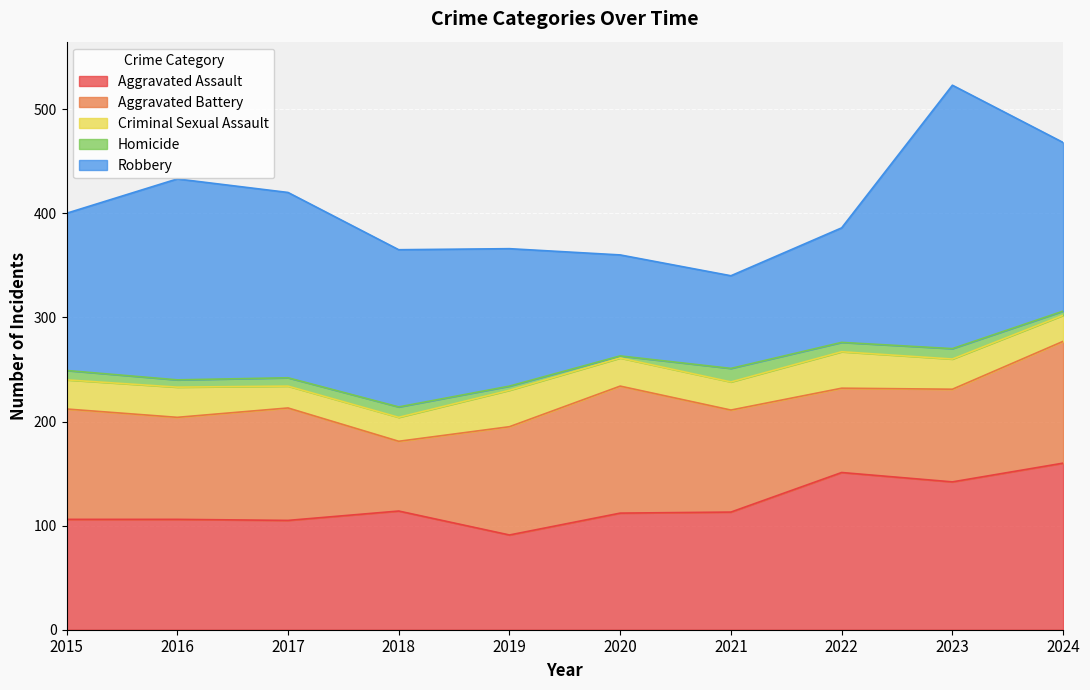

Does the chart display data point markers on the line(s)?

No